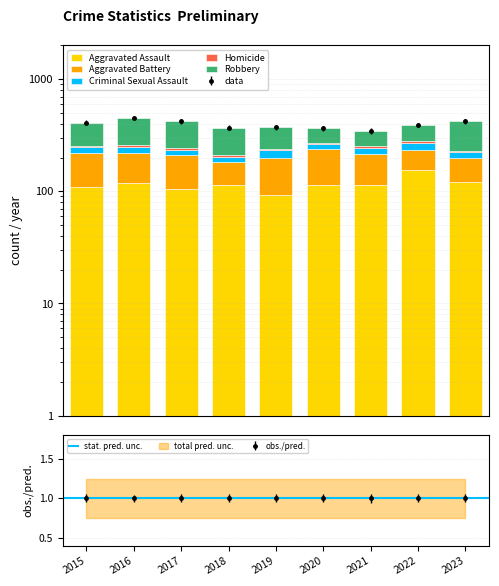

What is the smallest value displayed?

2